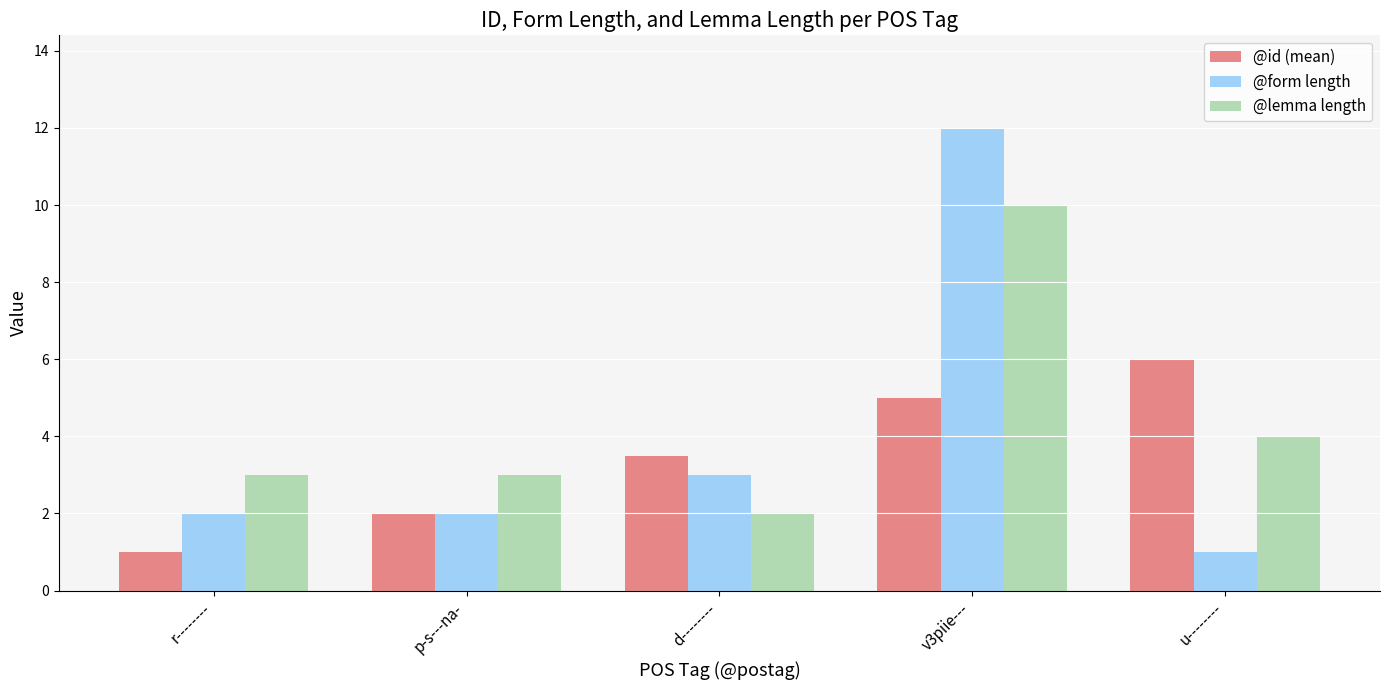

Which category has the highest value across all series?

v3piie---